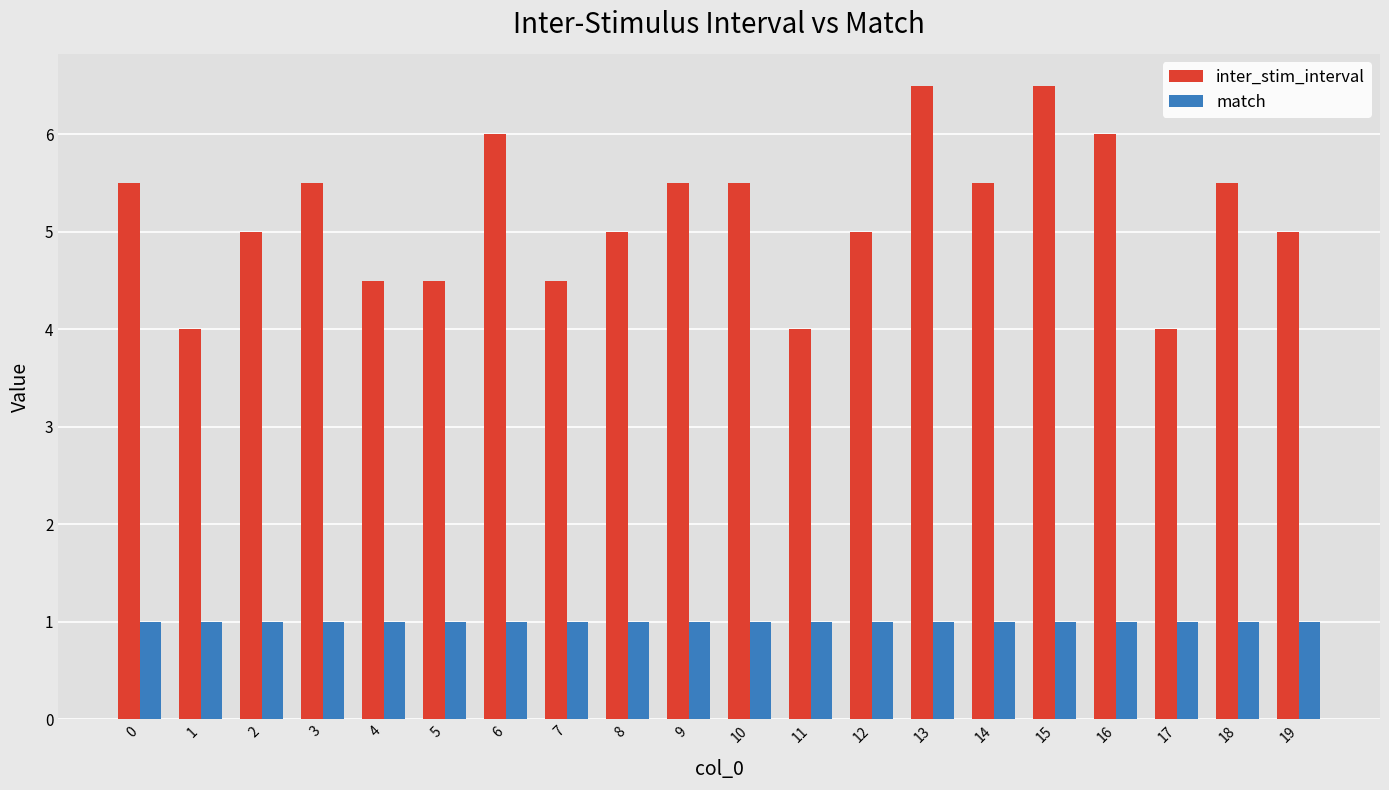

What is the value of the inter_stim_interval bar at the 7th from the left?

6.0